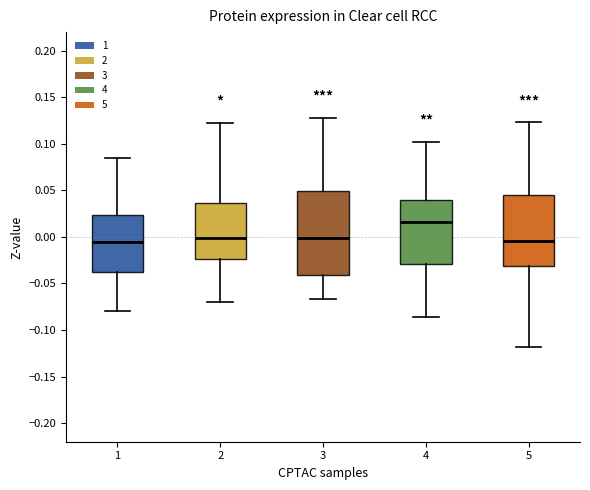

Where does the upper whisker of the box at x = 3 end on the y-axis? The values are not printed on the chart, so give them approximately, as read against the axis.

0.130